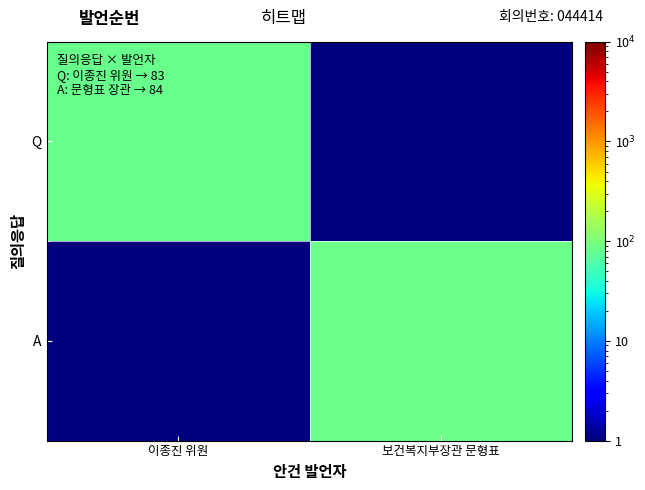

Reading left to right, extract all data points from this chart.

Q: 이종진 위원=83.0	보건복지부장관 문형표=0.5
A: 이종진 위원=0.5	보건복지부장관 문형표=84.0